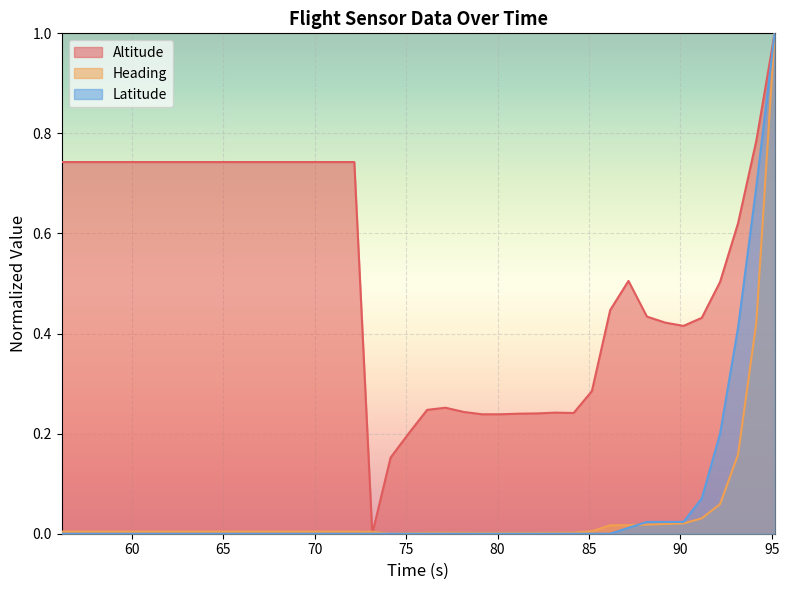

How many lines are shown in the chart?

3